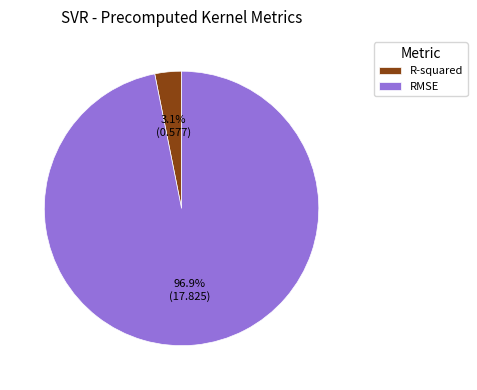

Rank the categories by value from highest to lowest.

RMSE, R-squared